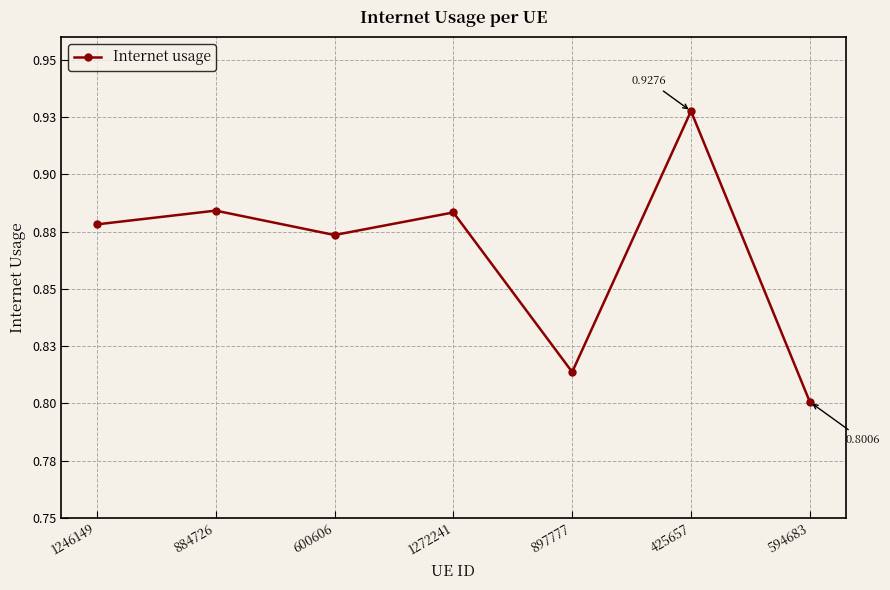

The chart shows a value of 0.5 at 600606. True or false?

False